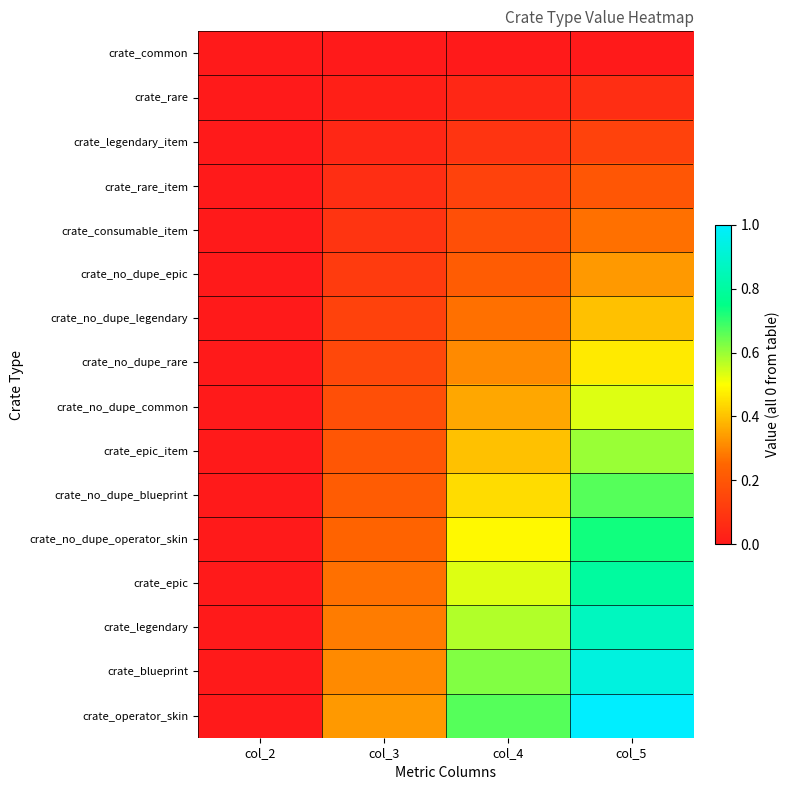

Reading left to right, list all the values displayed in this chart.

crate_common: col_2=0.0	col_3=0.0	col_4=0.0	col_5=0.0
crate_rare: col_2=0.0	col_3=0.0	col_4=0.0	col_5=0.1
crate_legendary_item: col_2=0.0	col_3=0.0	col_4=0.1	col_5=0.1
crate_rare_item: col_2=0.0	col_3=0.1	col_4=0.1	col_5=0.2
crate_consumable_item: col_2=0.0	col_3=0.1	col_4=0.2	col_5=0.3
crate_no_dupe_epic: col_2=0.0	col_3=0.1	col_4=0.2	col_5=0.3
crate_no_dupe_legendary: col_2=0.0	col_3=0.1	col_4=0.3	col_5=0.4
crate_no_dupe_rare: col_2=0.0	col_3=0.2	col_4=0.3	col_5=0.5
crate_no_dupe_common: col_2=0.0	col_3=0.2	col_4=0.4	col_5=0.5
crate_epic_item: col_2=0.0	col_3=0.2	col_4=0.4	col_5=0.6
crate_no_dupe_blueprint: col_2=0.0	col_3=0.2	col_4=0.4	col_5=0.7
crate_no_dupe_operator_skin: col_2=0.0	col_3=0.2	col_4=0.5	col_5=0.7
crate_epic: col_2=0.0	col_3=0.3	col_4=0.5	col_5=0.8
crate_legendary: col_2=0.0	col_3=0.3	col_4=0.6	col_5=0.9
crate_blueprint: col_2=0.0	col_3=0.3	col_4=0.6	col_5=0.9
crate_operator_skin: col_2=0.0	col_3=0.3	col_4=0.7	col_5=1.0